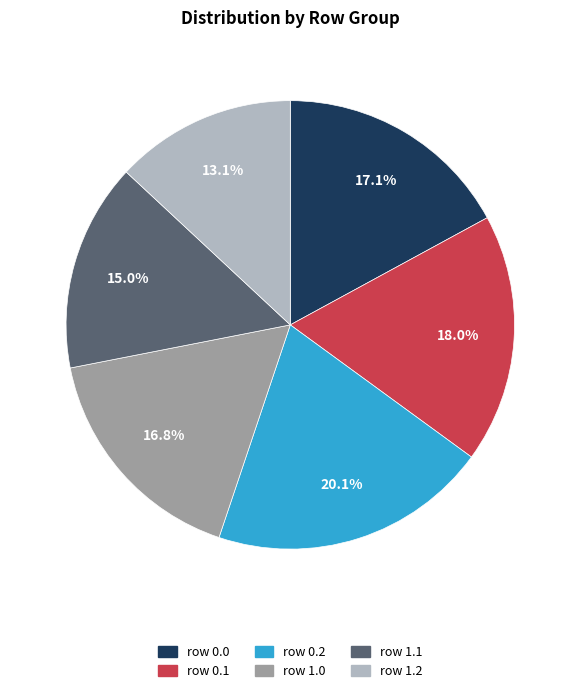

What is the largest slice in the pie chart?

row 0.2